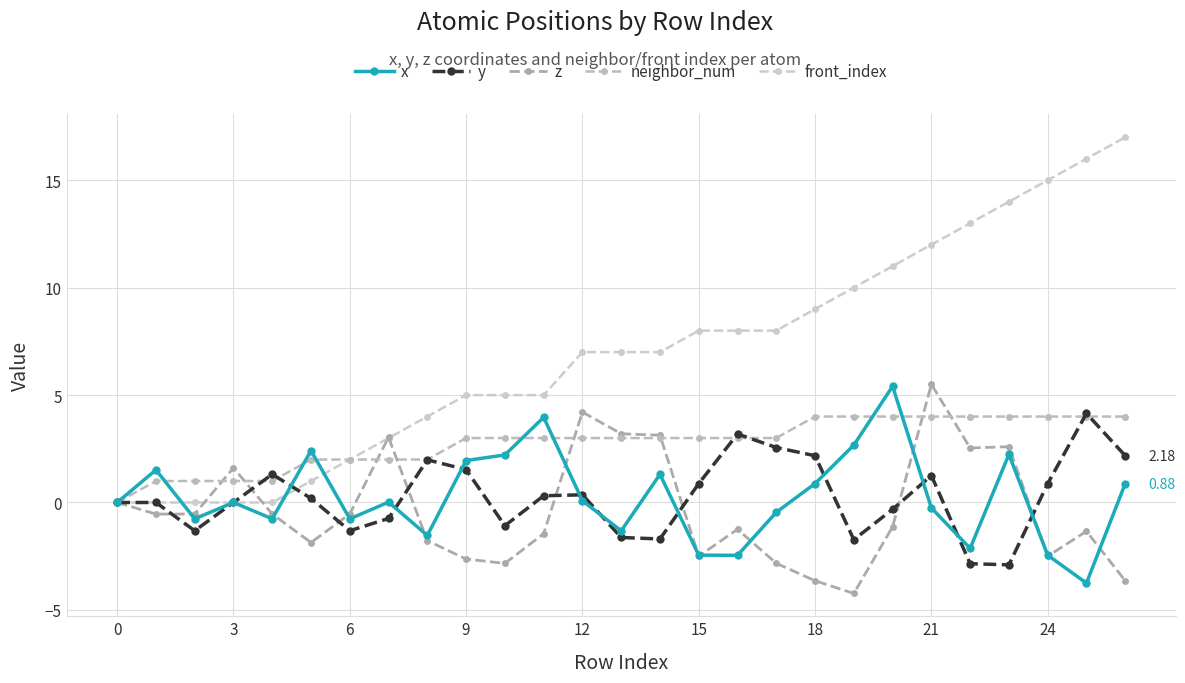

What are all the series names shown in the legend?

x, y, z, neighbor_num, front_index